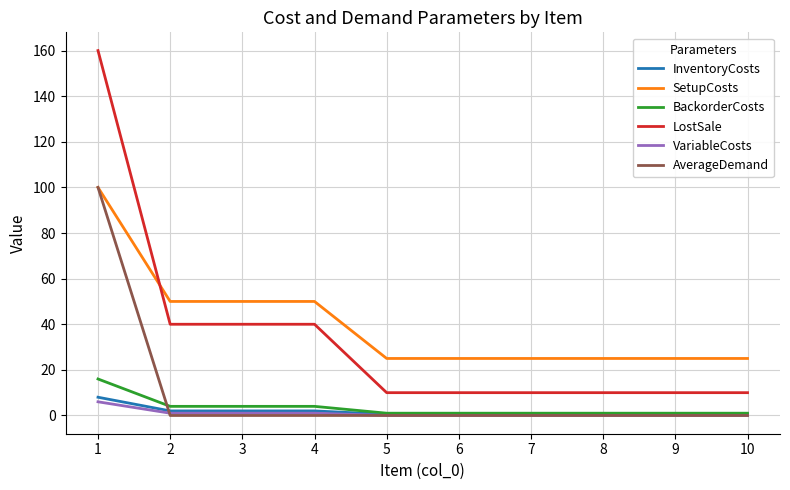

The value of AverageDemand at 7 is -57.4. True or false?

False